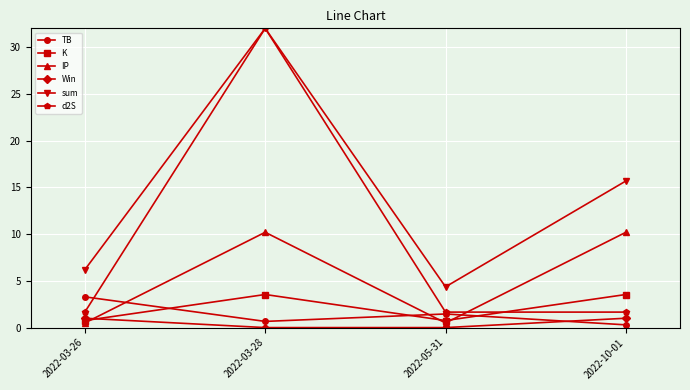

True or false: sum and Win cross at least once.

False